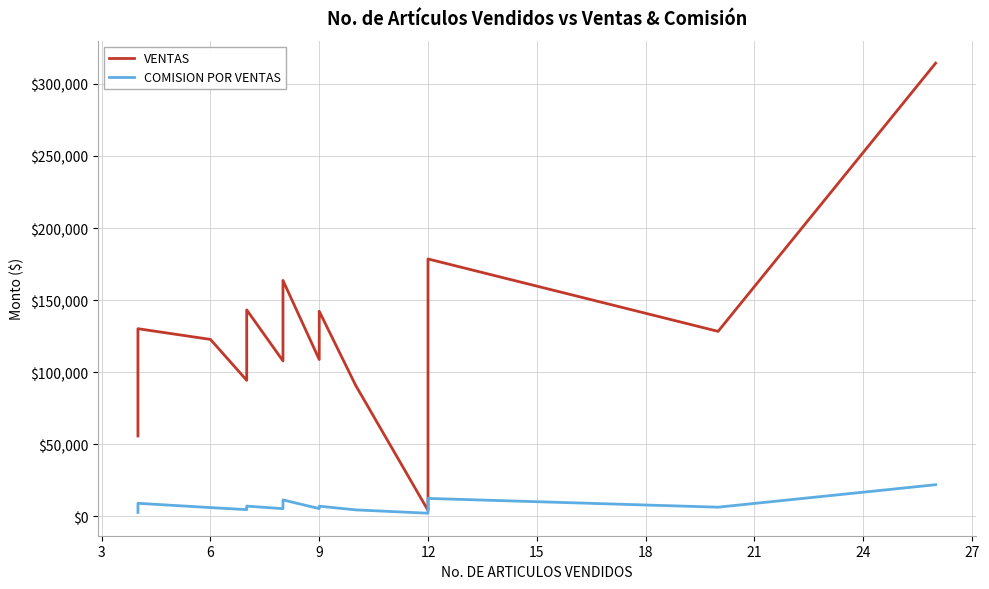

Count the number of data series in this chart.

2